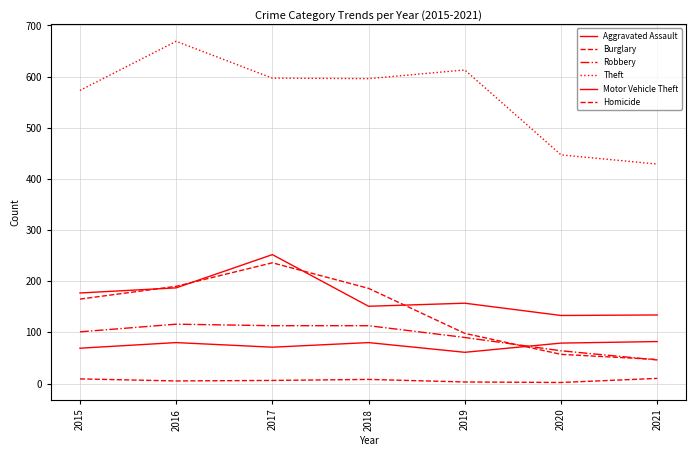

How many lines are shown in the chart?

6